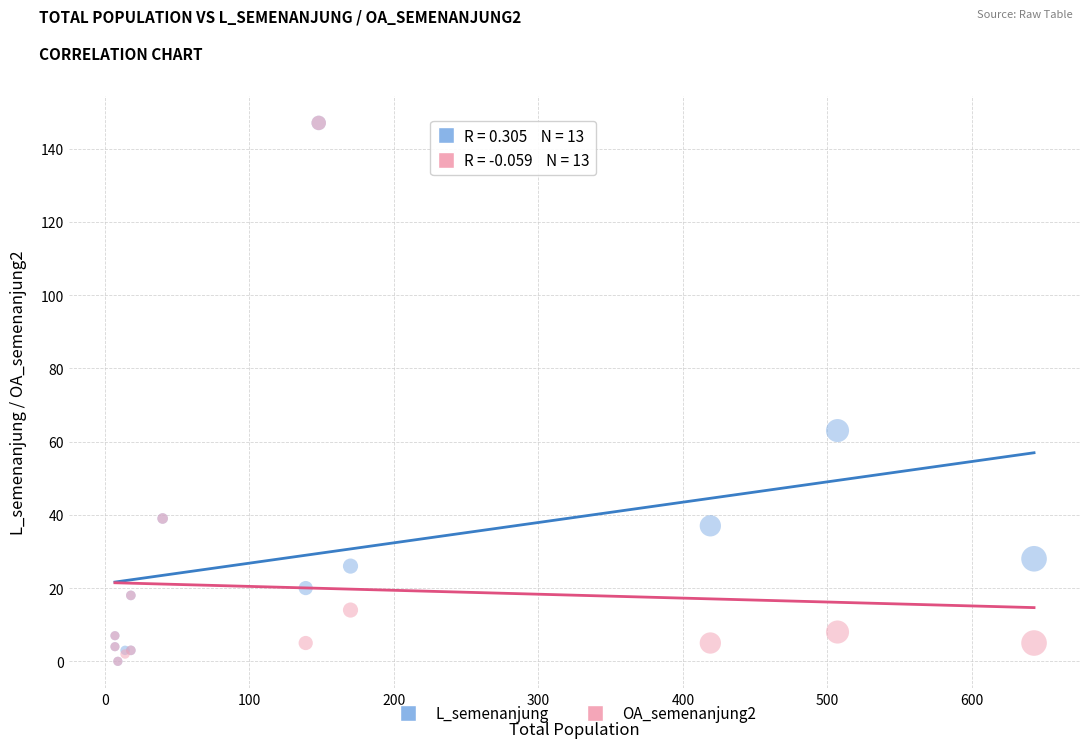

In the L_semenanjung series, what Y value is closest to 73?

63